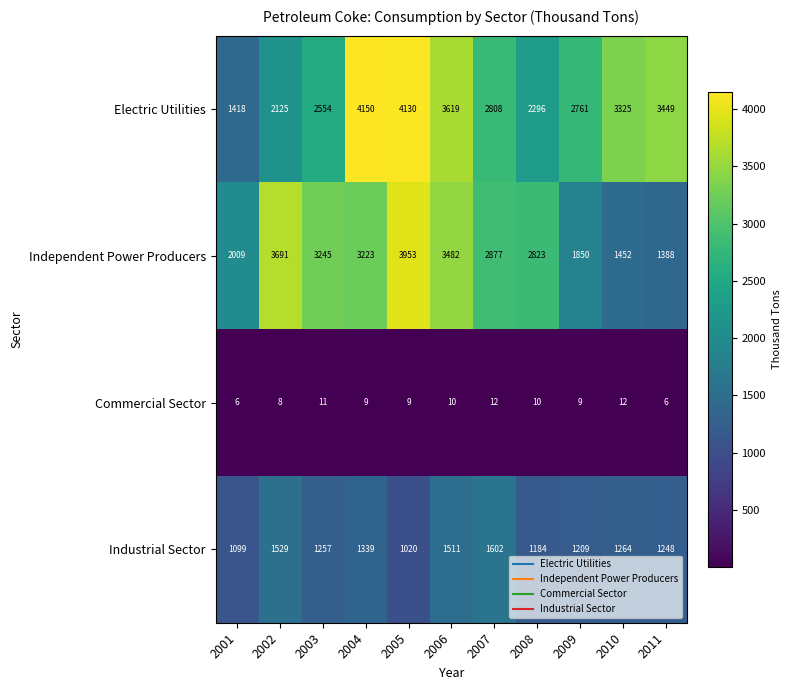

The value of Industrial Sector at 2005 is 1437. True or false?

False